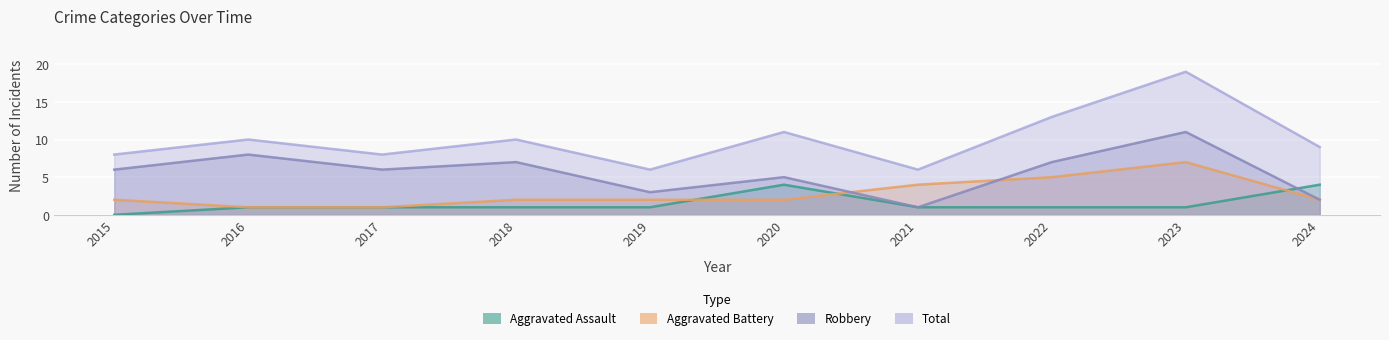

True or false: Aggravated Assault has a value of 1 at 2019.

True